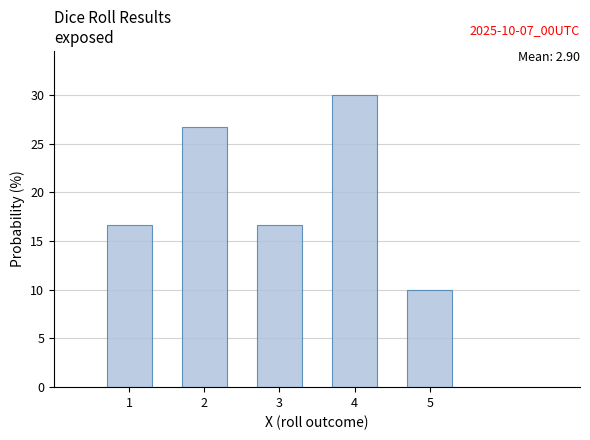

Over which range of the x-axis is the bar tallest?

3.5 to 4.5